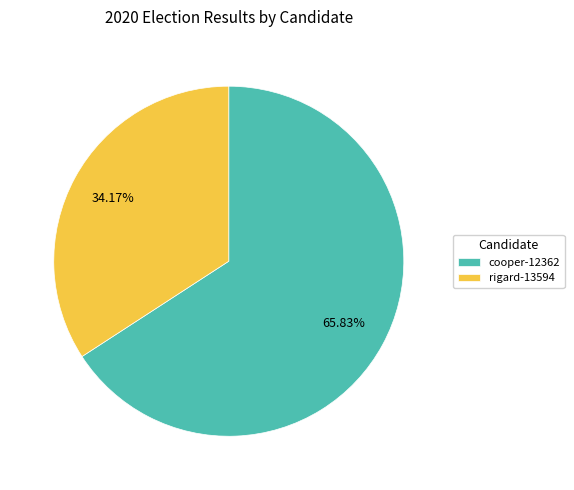

To the nearest percent, what is the combined percentage of rigard-13594 and cooper-12362?

100%